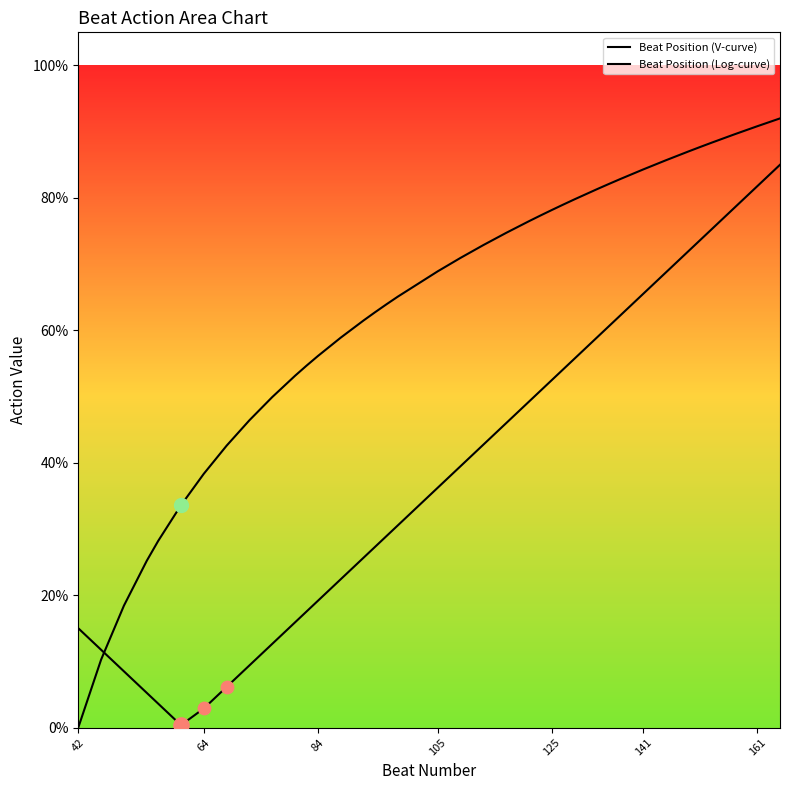

Which series reaches the minimum Y coordinate?

Beat Position (Log-curve)